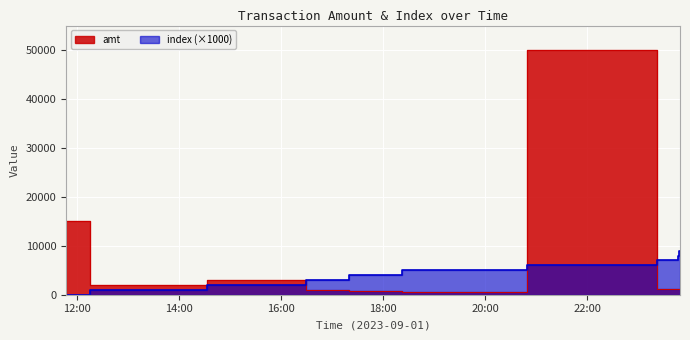

What is the label of the 7th point from the right?

2023-09-01 16:37:21